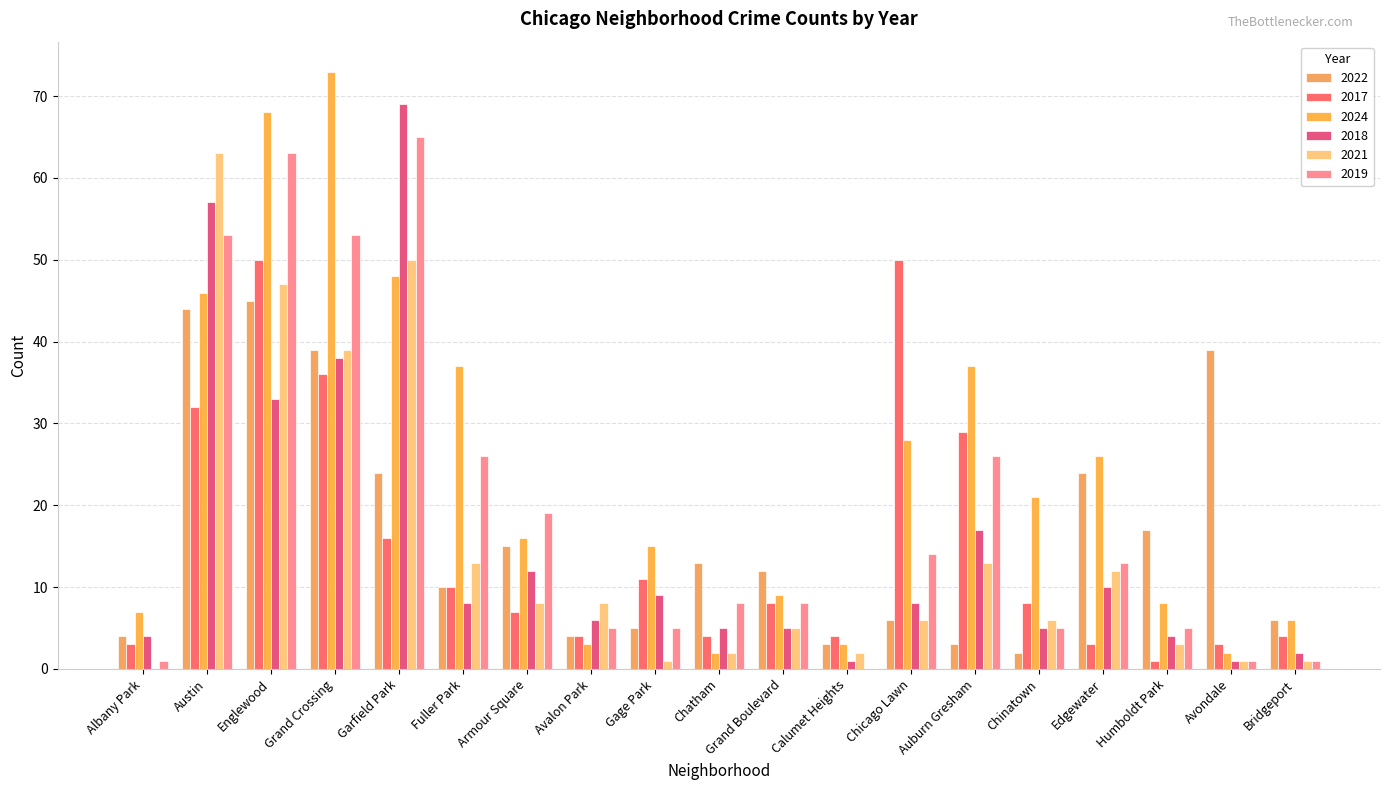

What position from the left is Auburn Gresham?

14